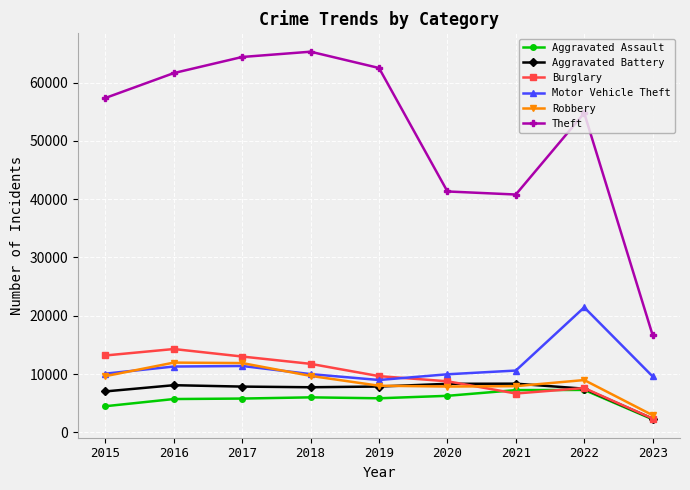

Between 2015 and 2020, which series saw the biggest shift?

Theft